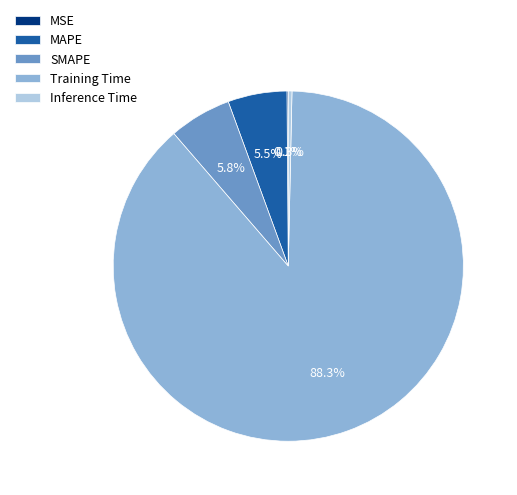

Which slice is the largest?

Training Time